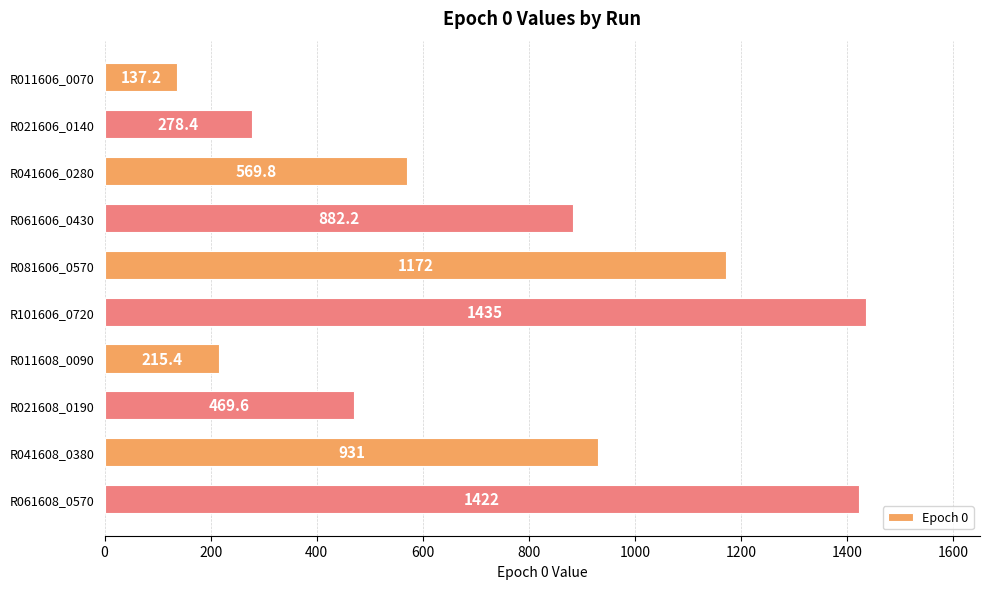

Where is the data nearest to the value 786?

R061606_0430